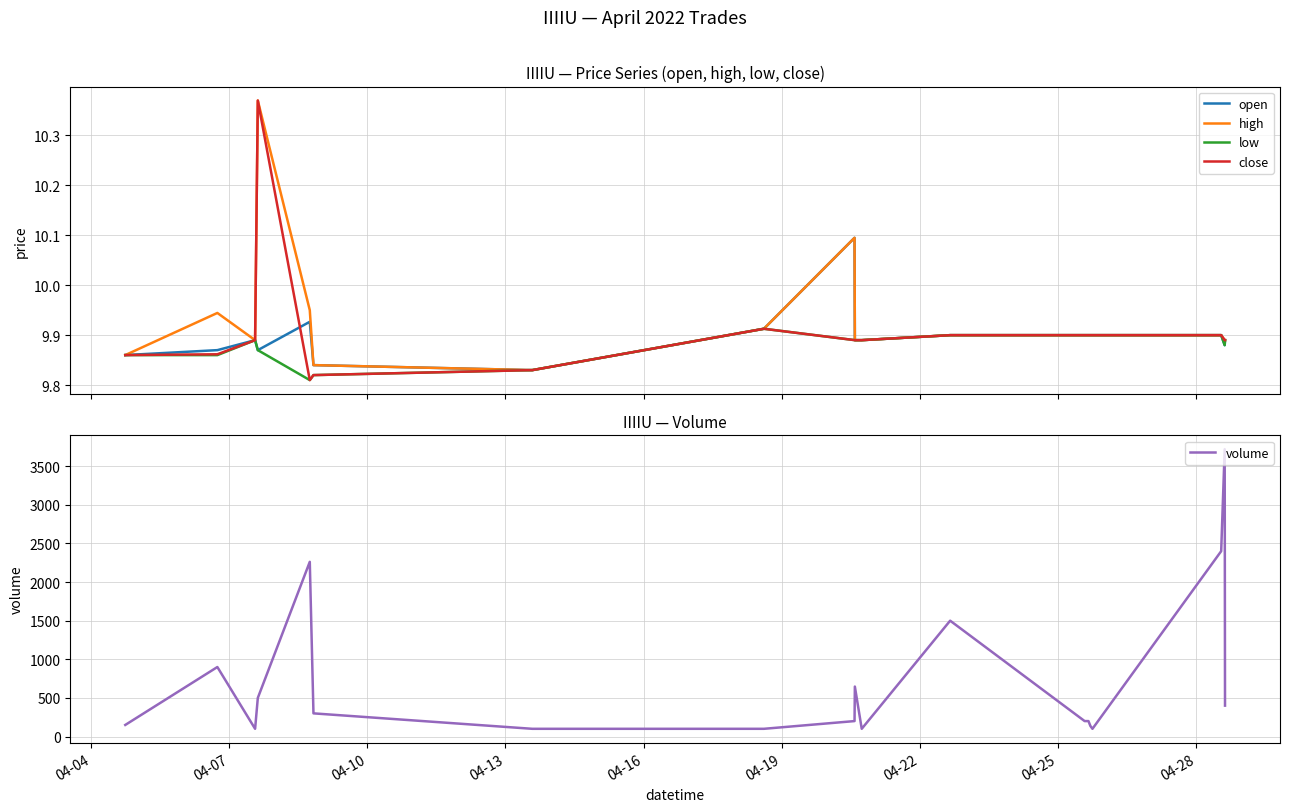

Reading right to left, what are all the values shown in this chart?

open: 9.9	9.9	9.9	9.9	9.9	9.9	9.9	9.9	9.9	9.9	9.9	10.1	9.9	9.8	9.8	9.9	9.9	9.9	9.9	9.9
high: 9.9	9.9	9.9	9.9	9.9	9.9	9.9	9.9	9.9	9.9	9.9	10.1	9.9	9.8	9.8	9.9	10.4	9.9	9.9	9.9
low: 9.9	9.9	9.9	9.9	9.9	9.9	9.9	9.9	9.9	9.9	9.9	9.9	9.9	9.8	9.8	9.8	9.9	9.9	9.9	9.9
close: 9.9	9.9	9.9	9.9	9.9	9.9	9.9	9.9	9.9	9.9	9.9	9.9	9.9	9.8	9.8	9.8	10.4	9.9	9.9	9.9
volume: 400.0	3720.0	2400.0	100.0	137.0	200.0	200.0	200.0	1500.0	100.0	647.0	200.0	100.0	100.0	300.0	2262.0	500.0	100.0	900.0	150.0